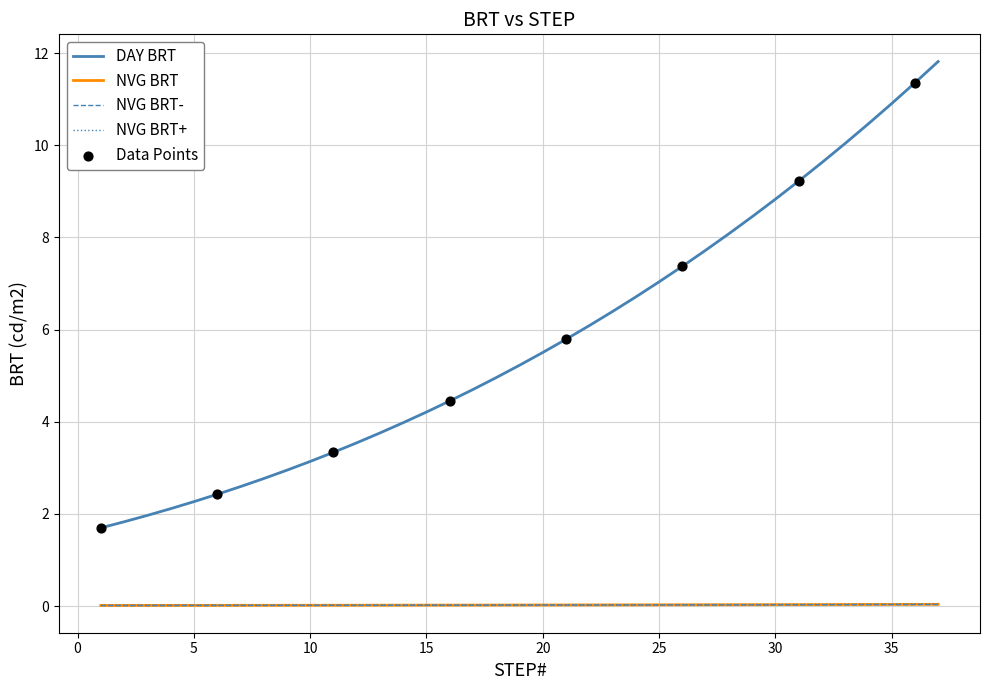

Which series has the largest total across all categories?

DAY BRT